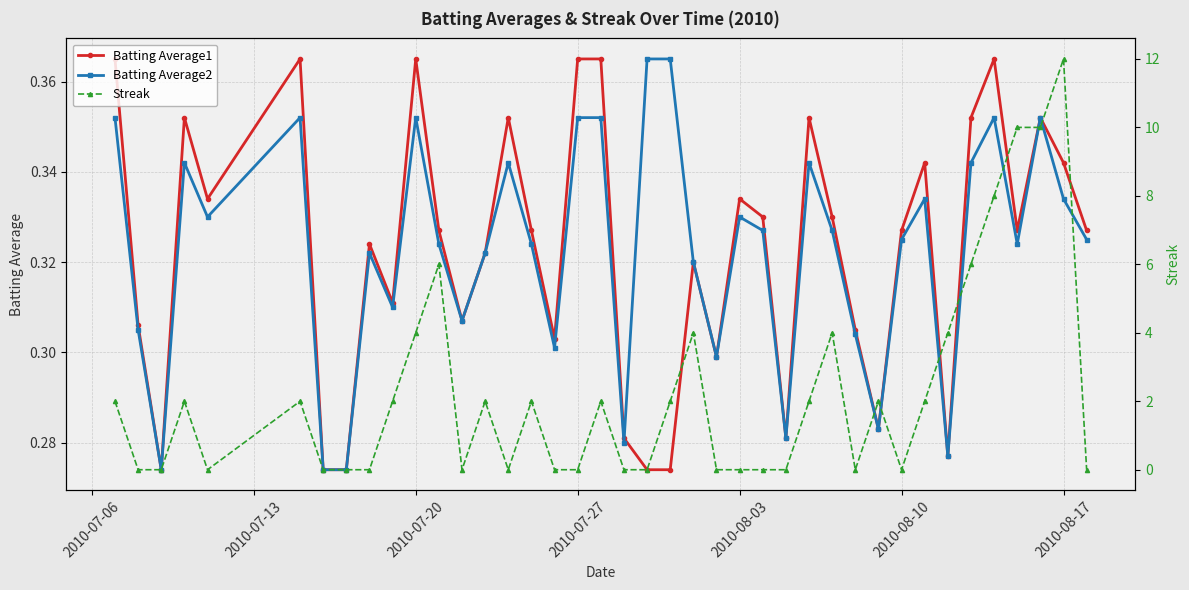

How many Batting Average1 values are between 0 and 1?

40